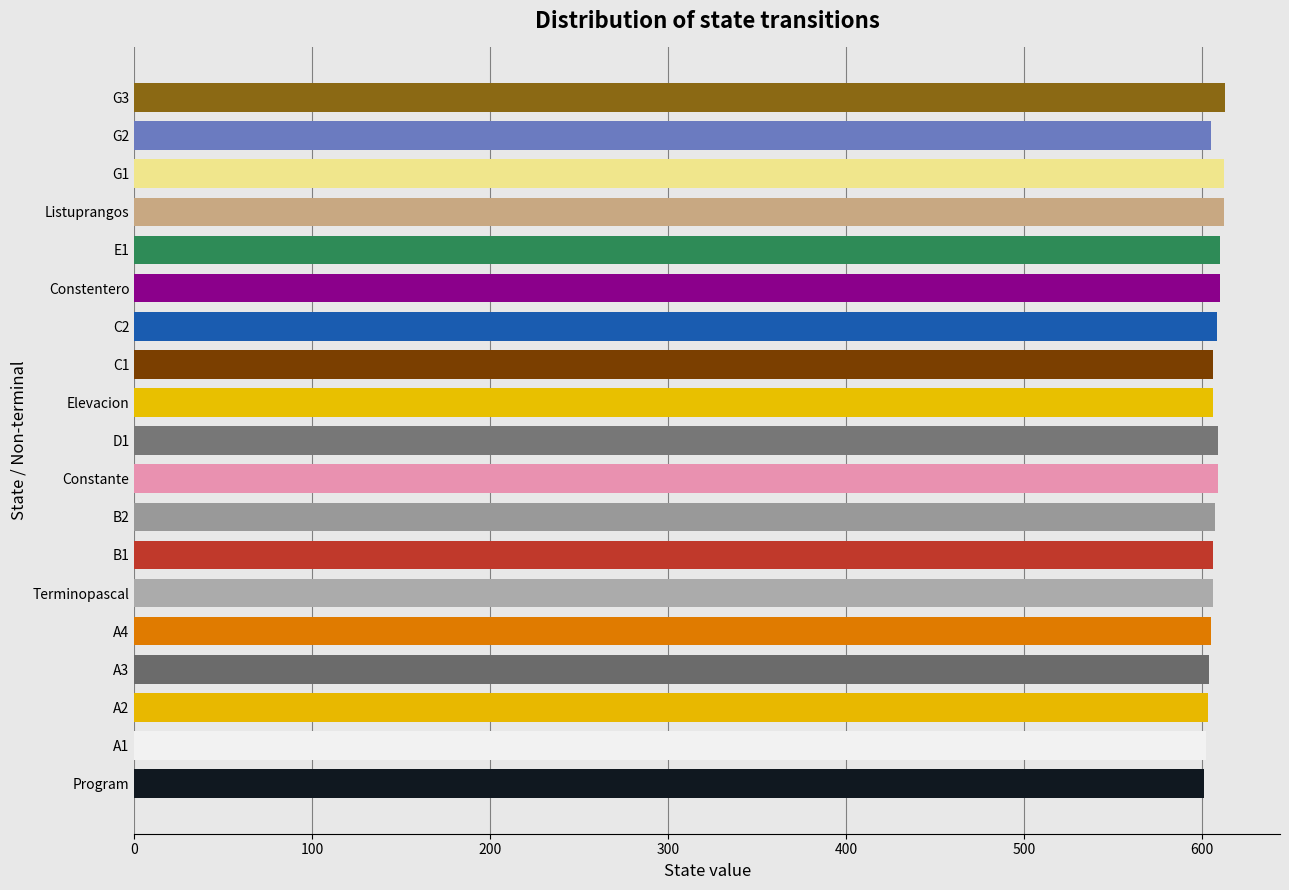

Is it true that the value at A2 is 603?

True